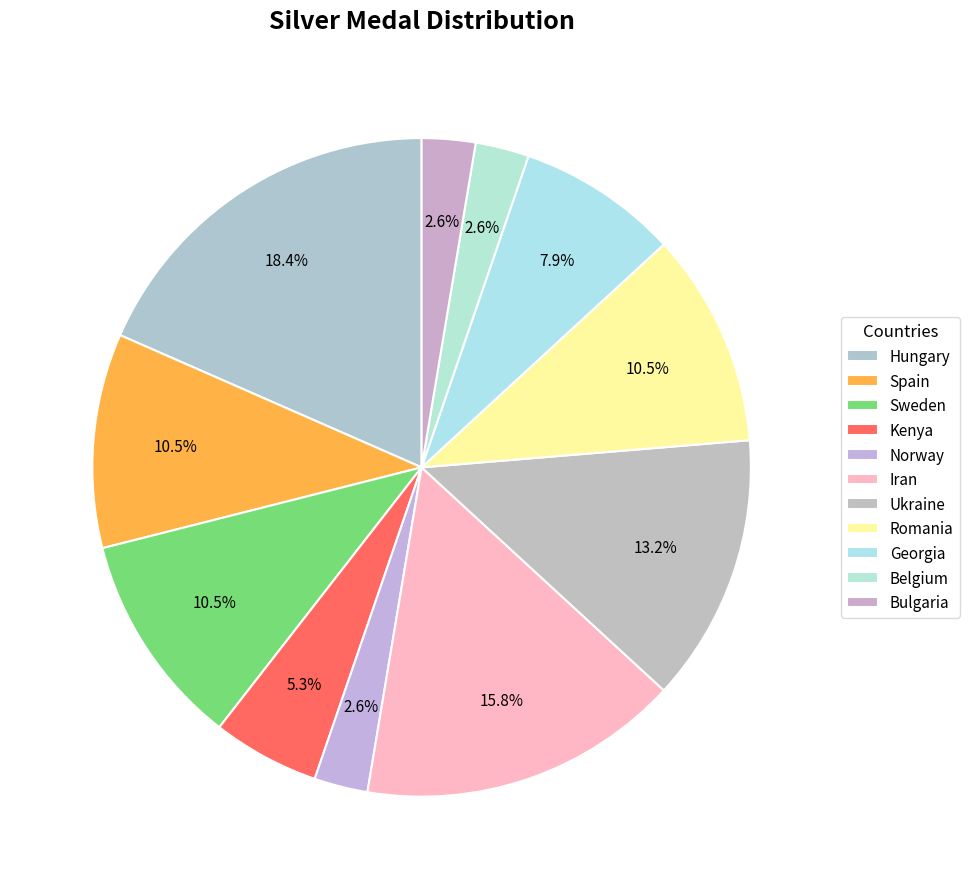

Combined, do Norway and Ukraine account for over 50%?

No